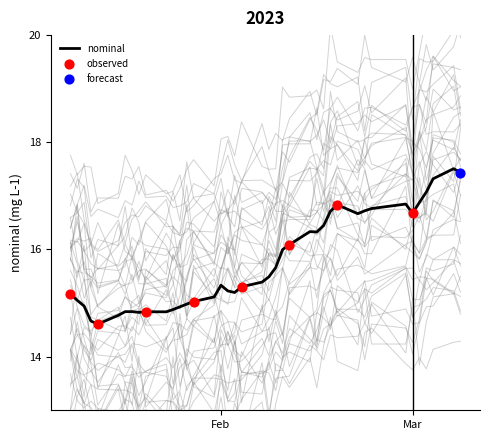

What is the maximum value for nominal?

17.5